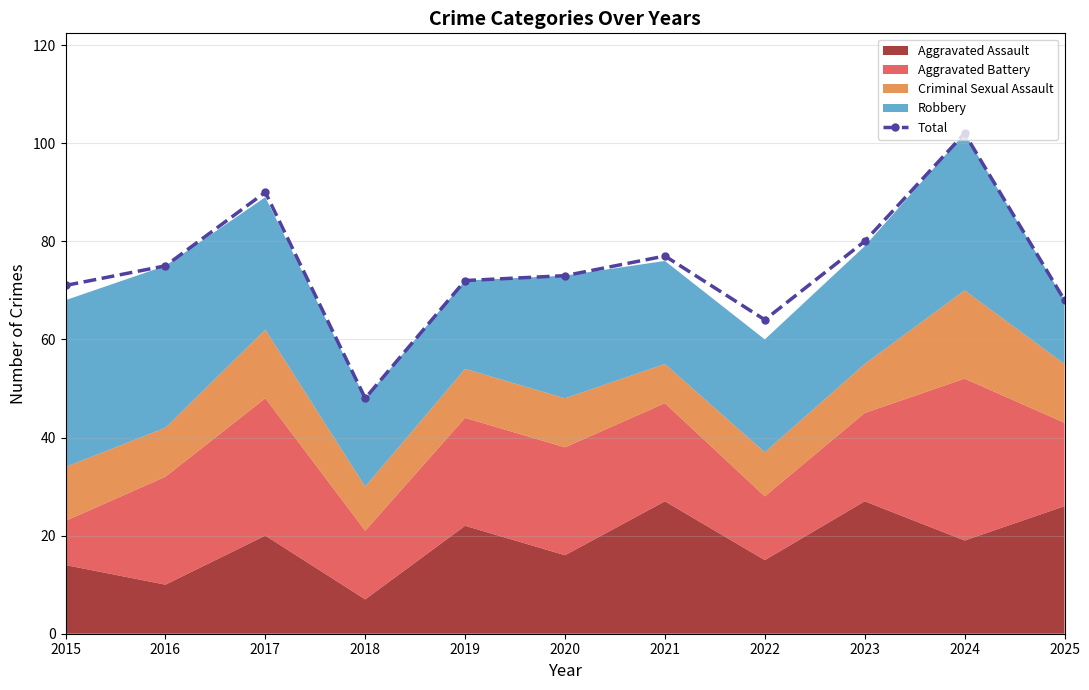

The value at 2017 is 90. True or false?

True